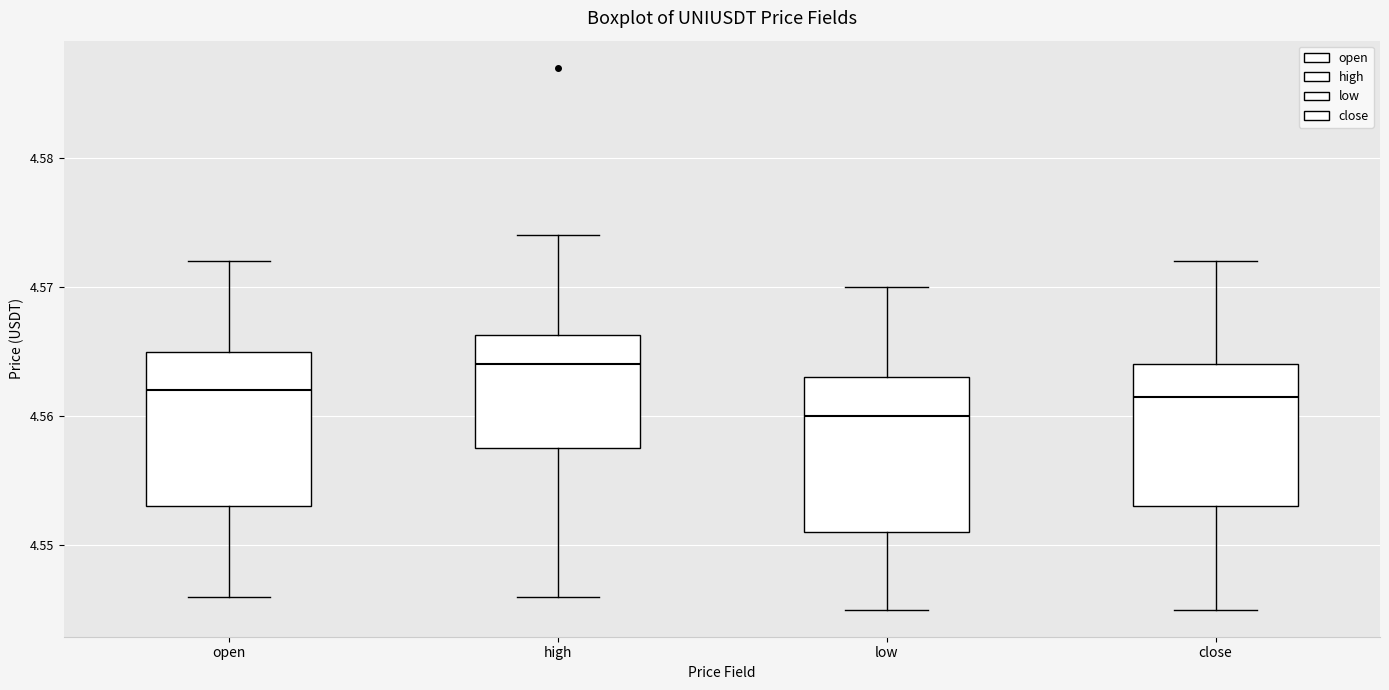

Where does the median line of the box for open sit on the y-axis? The values are not printed on the chart, so give them approximately, as read against the axis.

4.562